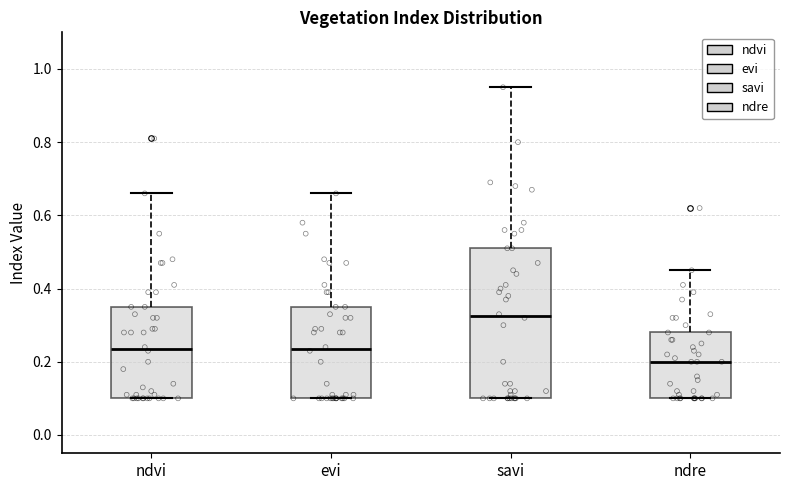

Which box's median line is the highest?

savi